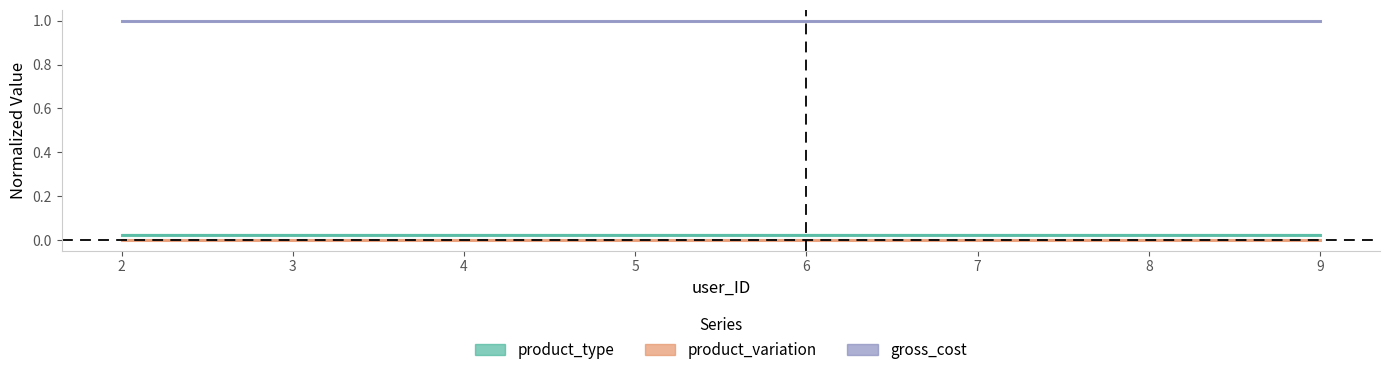

Which series has the largest total across all categories?

gross_cost